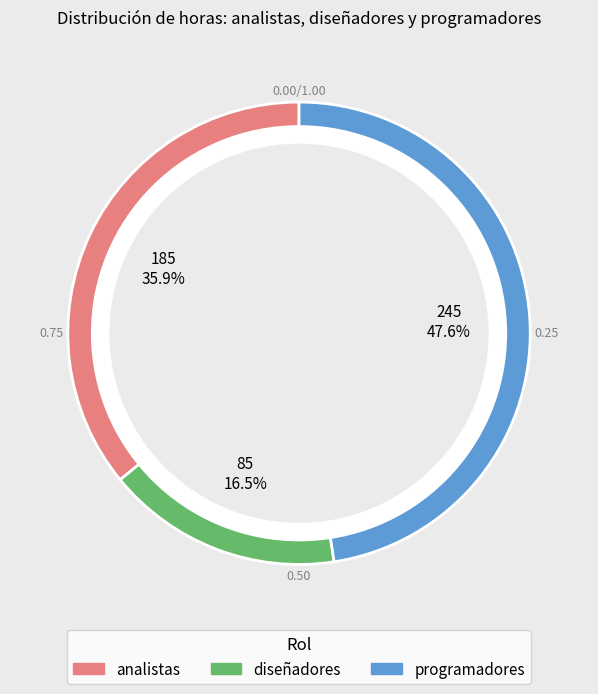

Does any single category account for the majority?

No